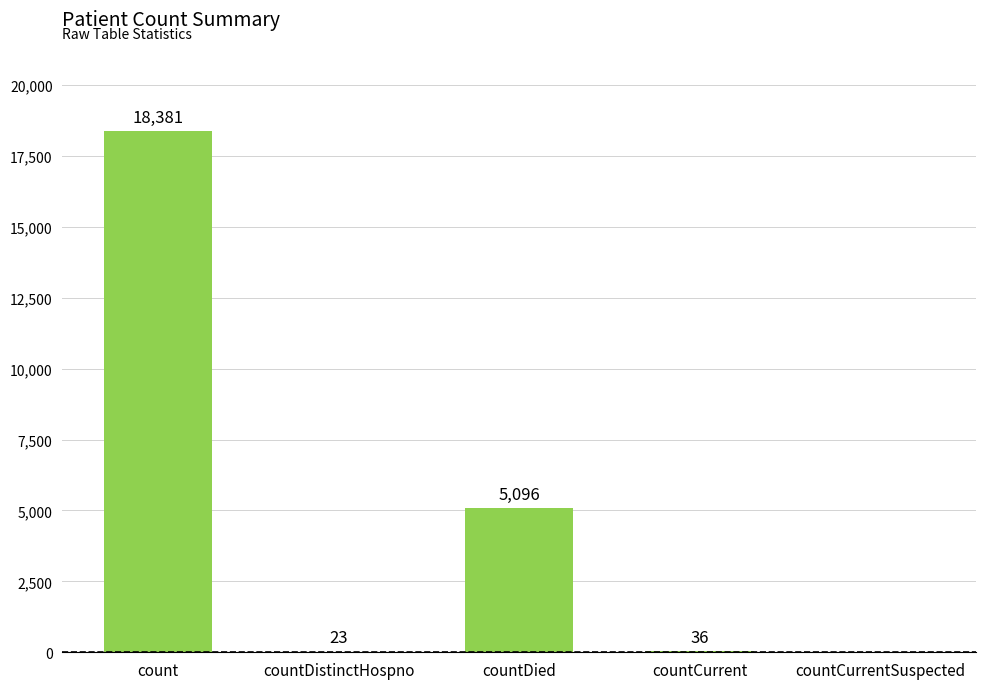

How many values are above zero?

4